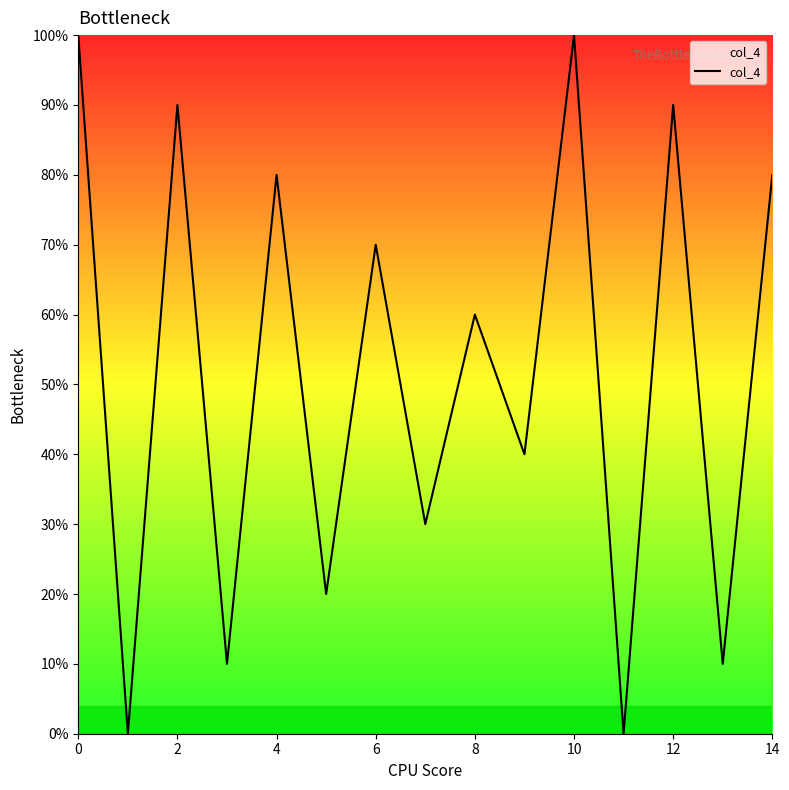

Is this an area chart (filled region under the line)?

Yes